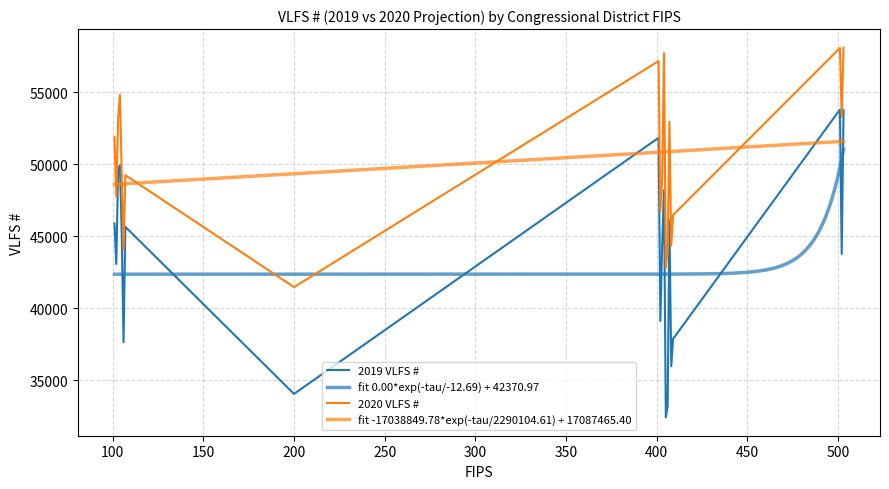

The 2020 VLFS # series shows 83734 at 404. True or false?

False